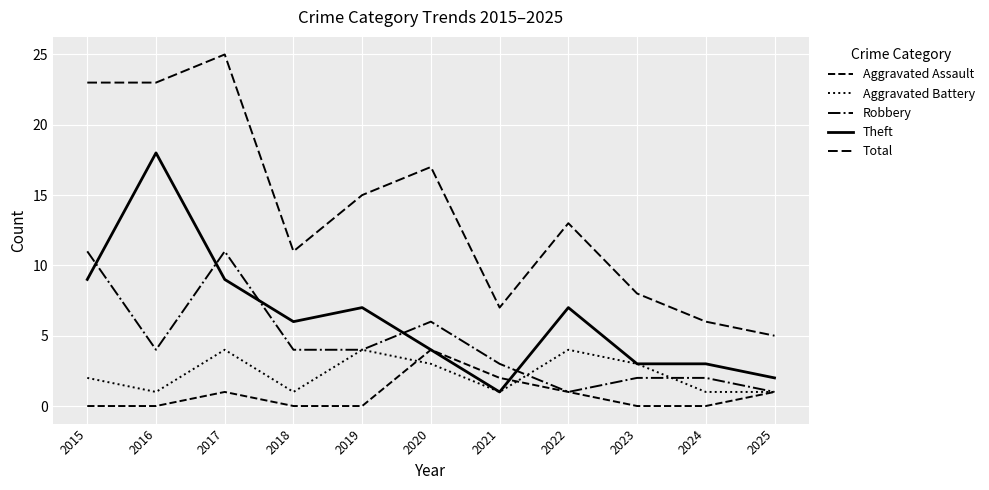

How many lines are shown in the chart?

5